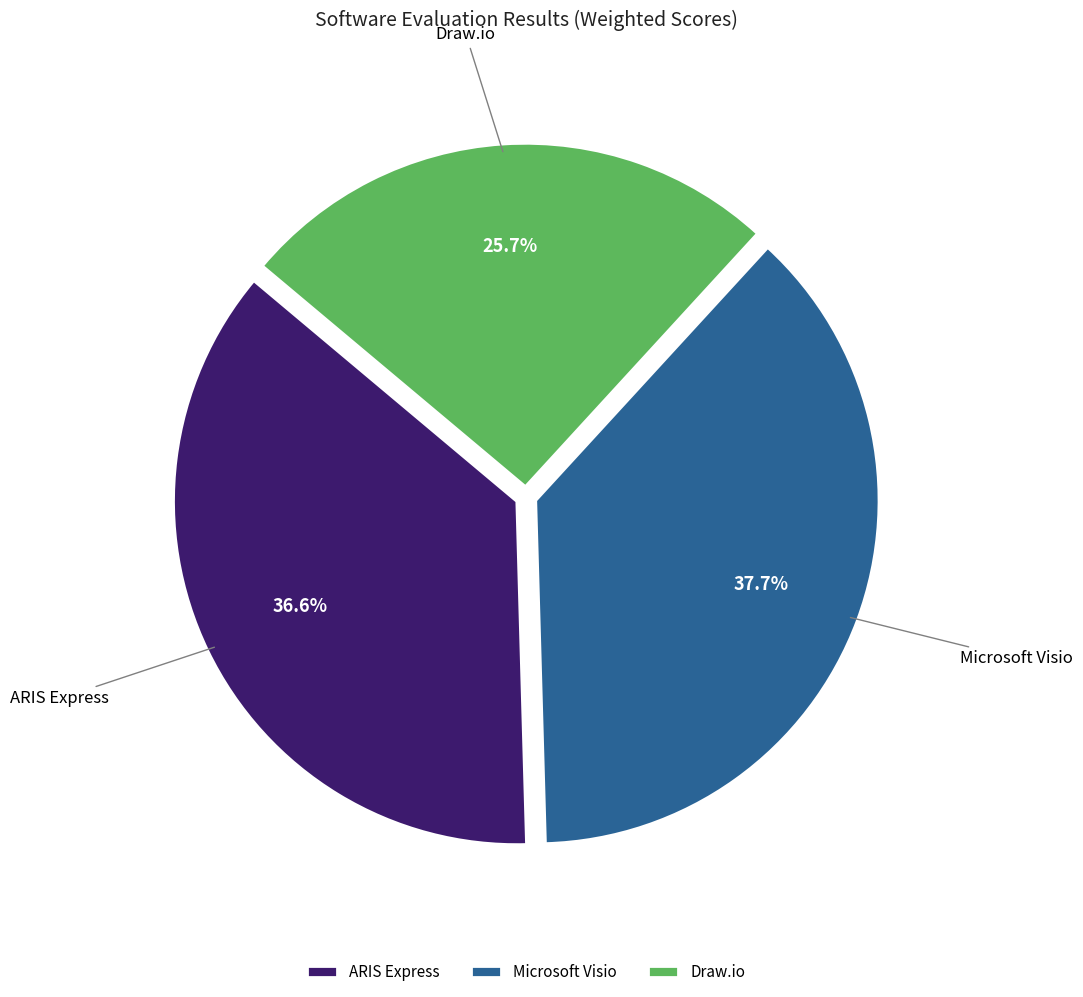

To the nearest percent, what percentage of the pie is Microsoft Visio?

38%